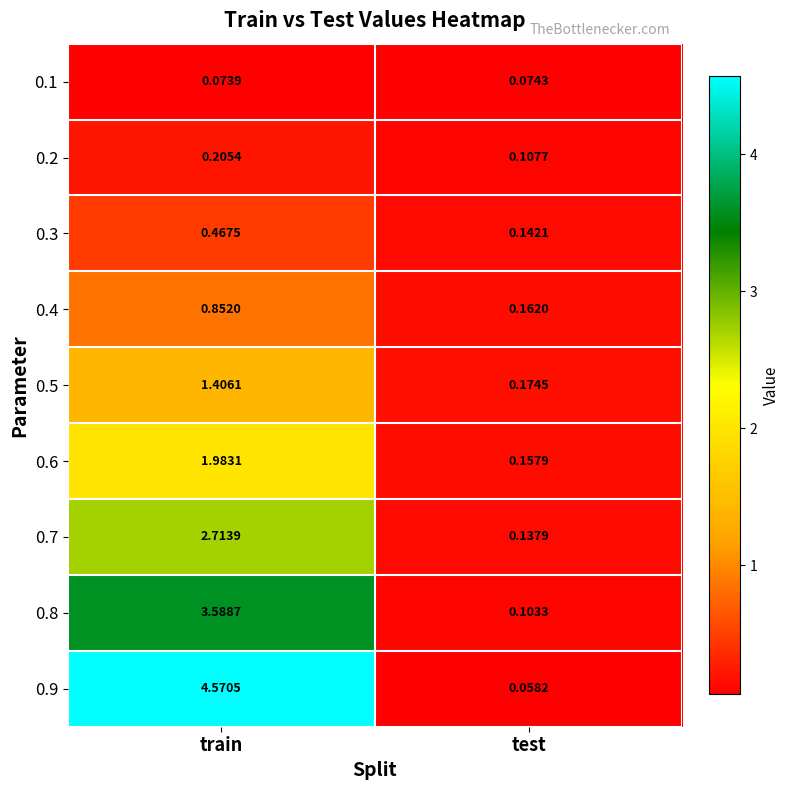

At which category is the sum across all series the highest?

train